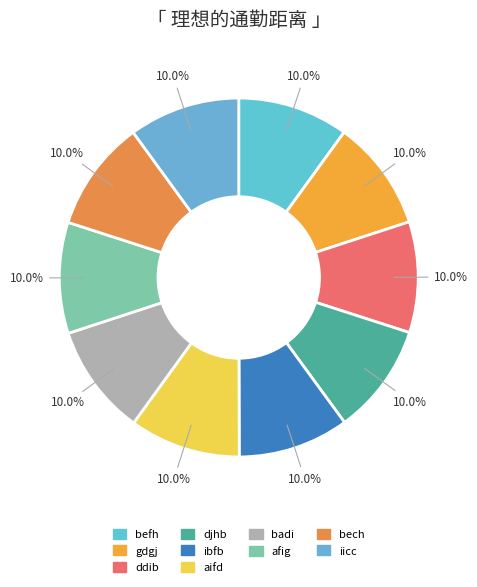

Is there a majority slice in this chart?

No